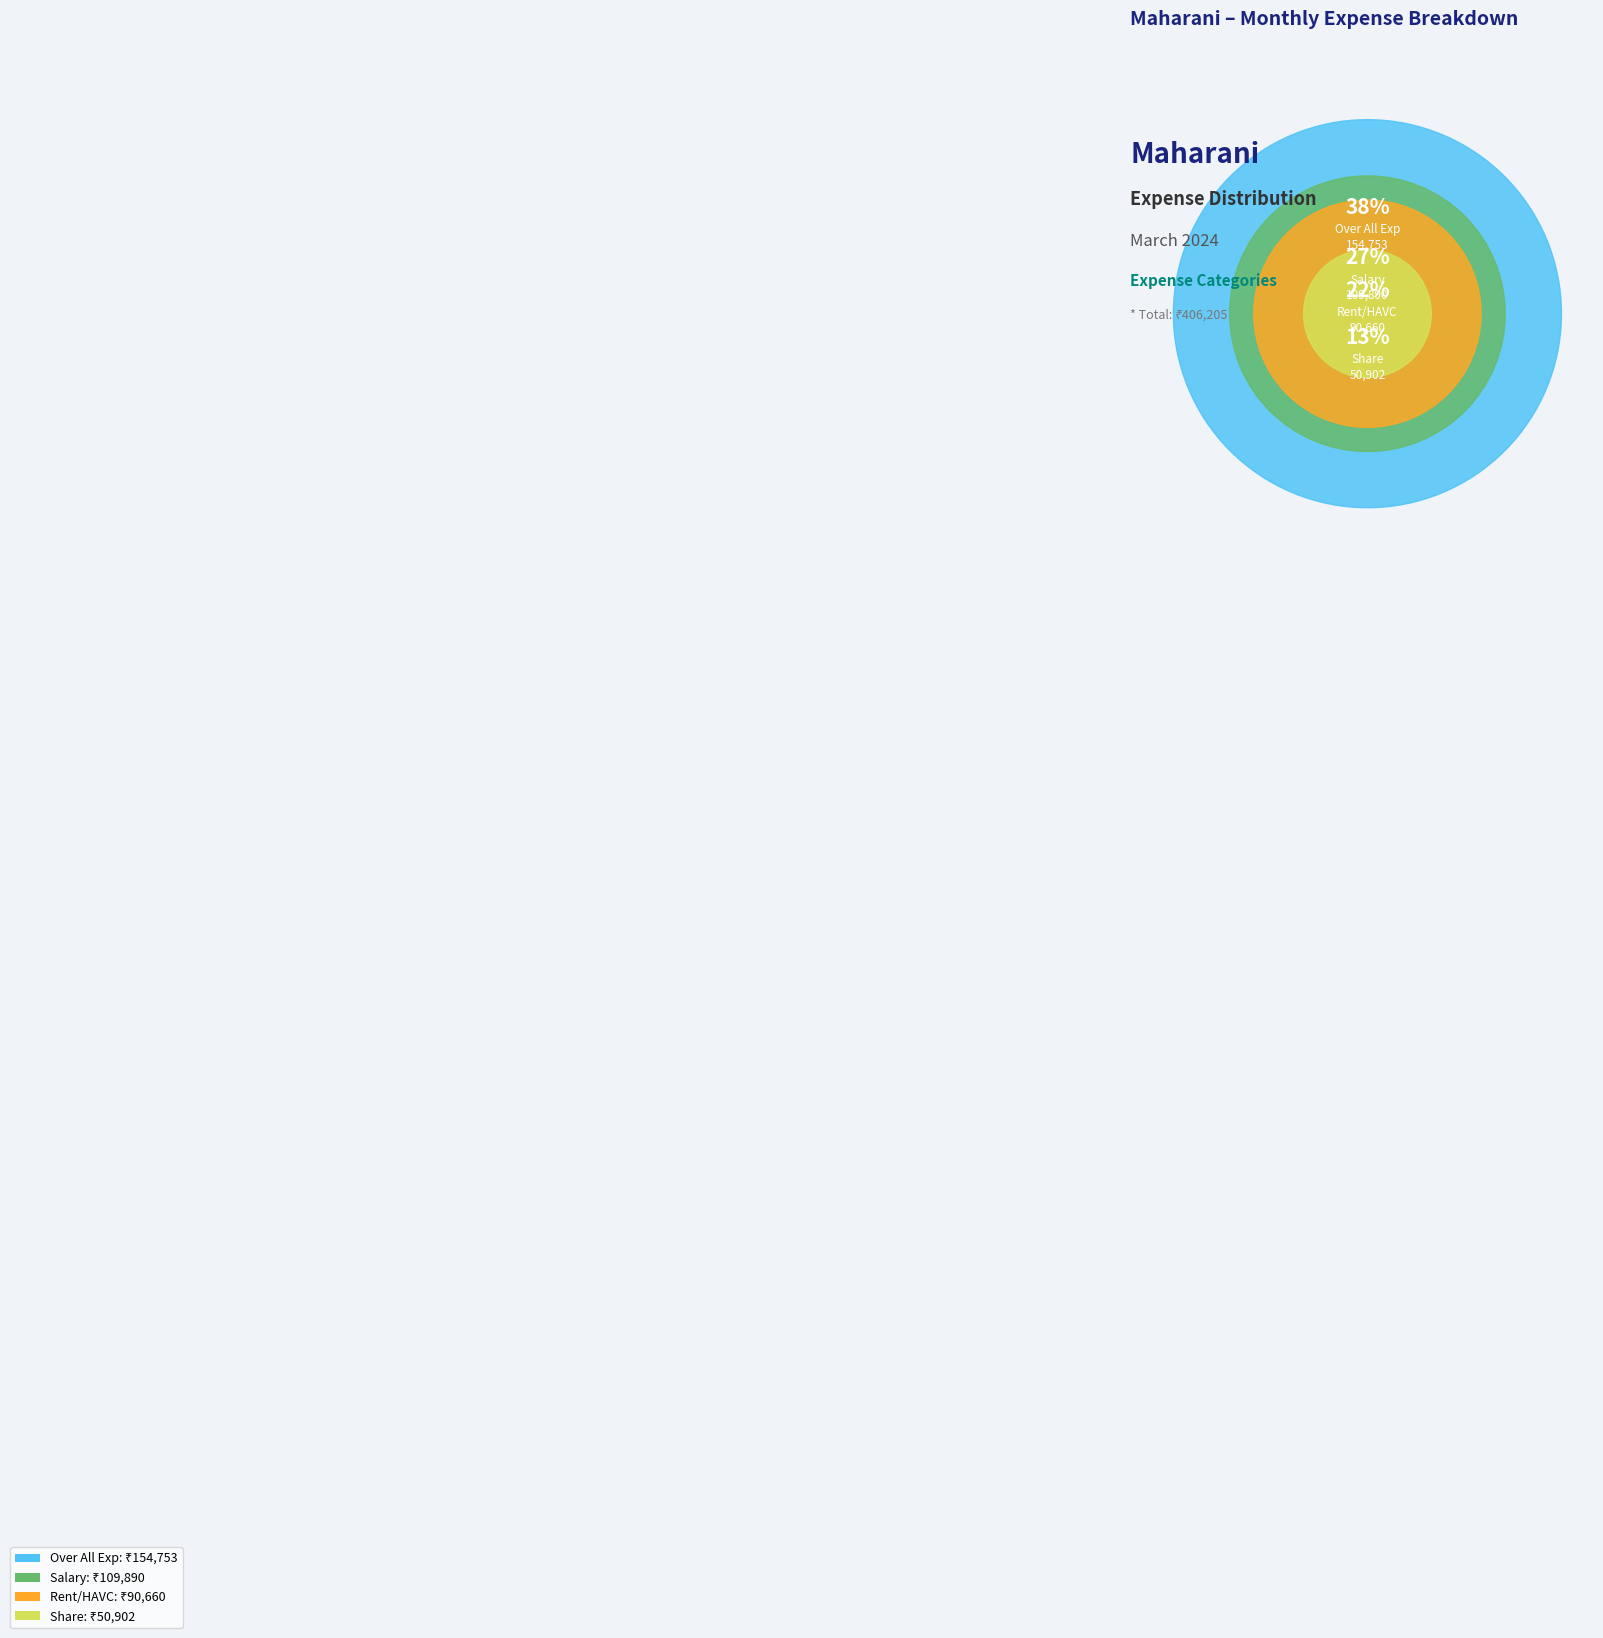

To the nearest percent, what percentage of the pie is Rent/HAVC?

22%